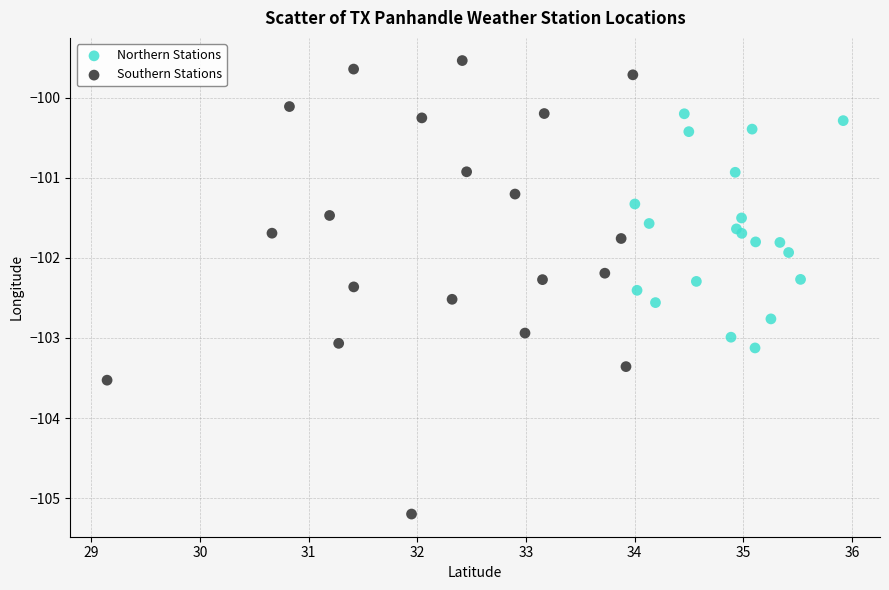

Which series reaches the maximum Y coordinate?

Southern Stations